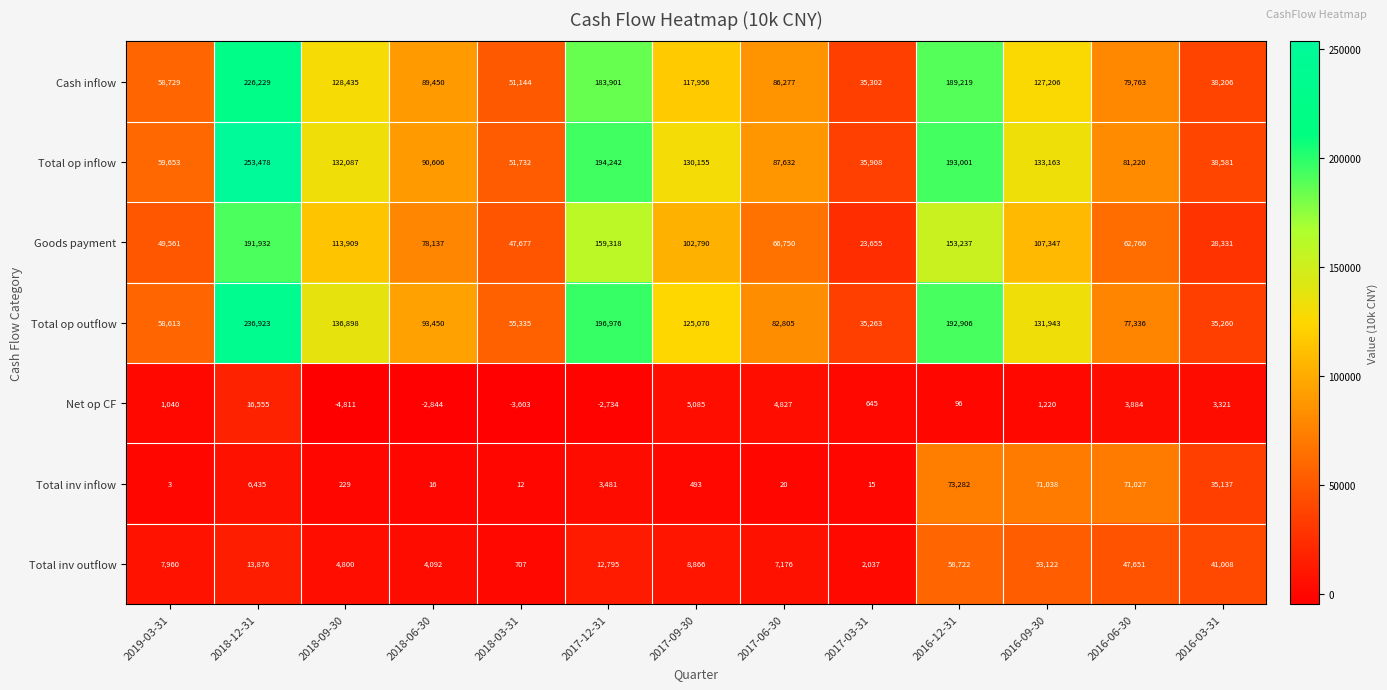

What is the spread (max minus min) of values at 2018-06-30?

96294